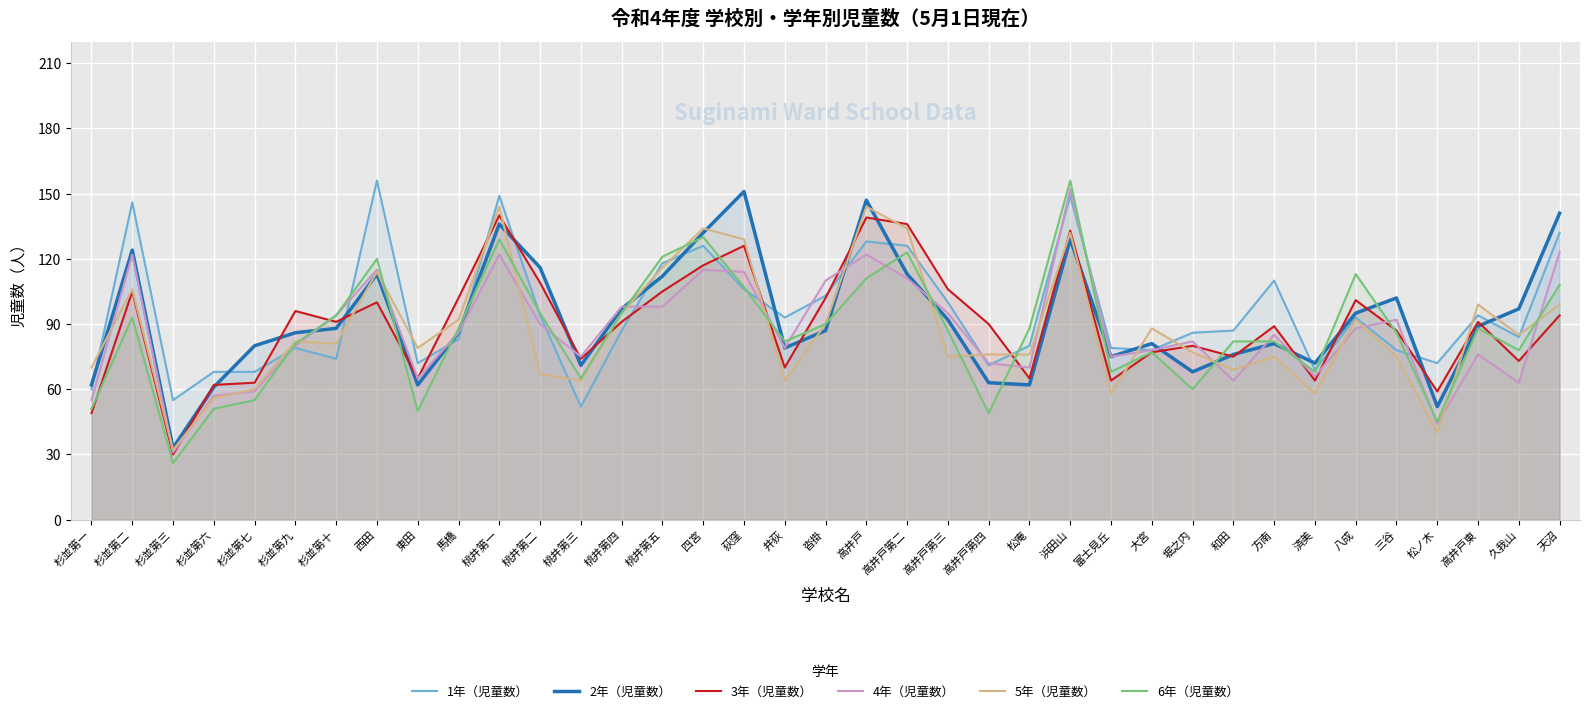

What is the minimum value shown in the chart?

26